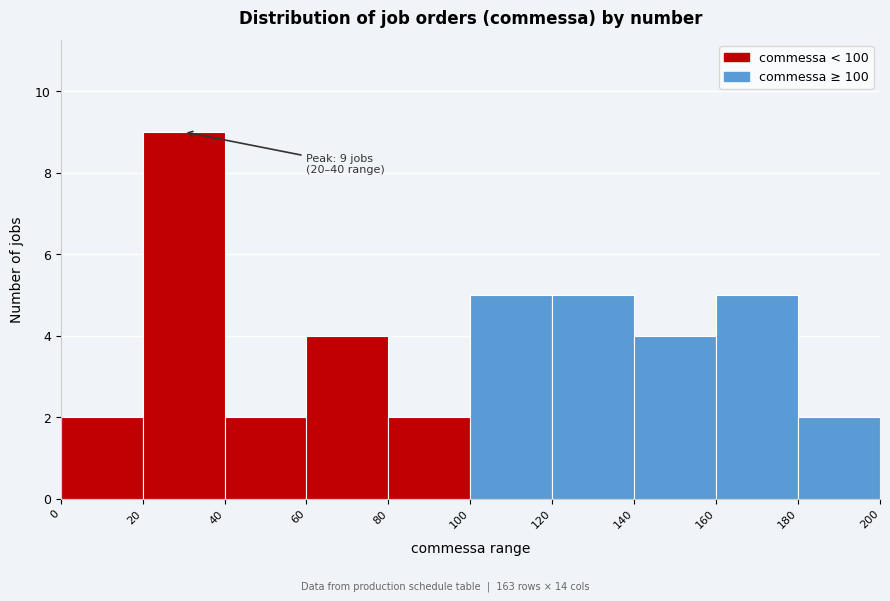

Over which range of the x-axis is the bar tallest?

20 to 40